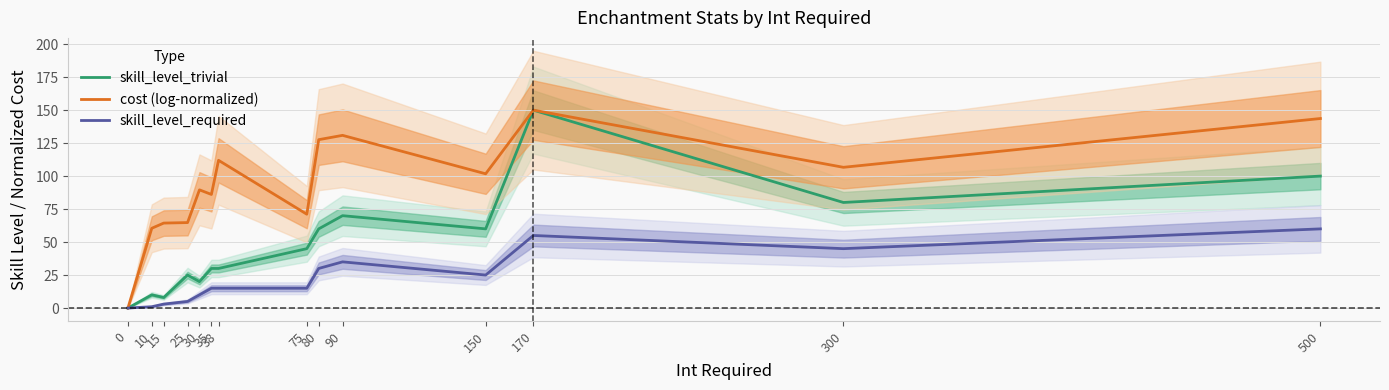

Reading left to right, extract all data points from this chart.

skill_level_trivial: 0=0.0	10=10.0	15=8.0	25=25.0	30=20.0	35=30.0	38=30.0	75=45.0	80=60.0	90=70.0	150=60.0	170=150.0	300=80.0	500=100.0
cost (log-normalized): 0=0.0	10=60.5	15=64.4	25=64.8	30=89.6	35=86.1	38=112.0	75=71.1	80=127.6	90=130.9	150=101.7	170=150.0	300=106.7	500=143.6
skill_level_required: 0=0.0	10=1.0	15=3.0	25=5.0	30=10.0	35=15.0	38=15.0	75=15.0	80=30.0	90=35.0	150=25.0	170=55.0	300=45.0	500=60.0